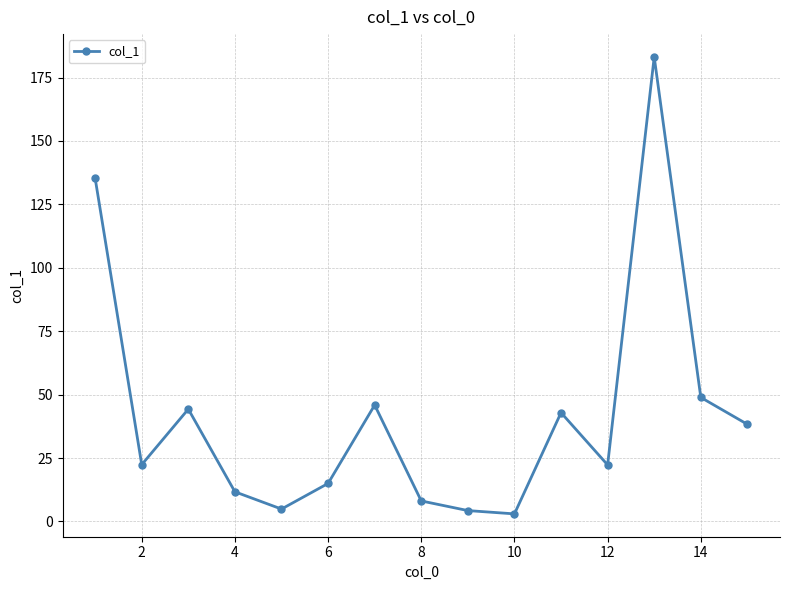

What is the sum of all values?

630.4